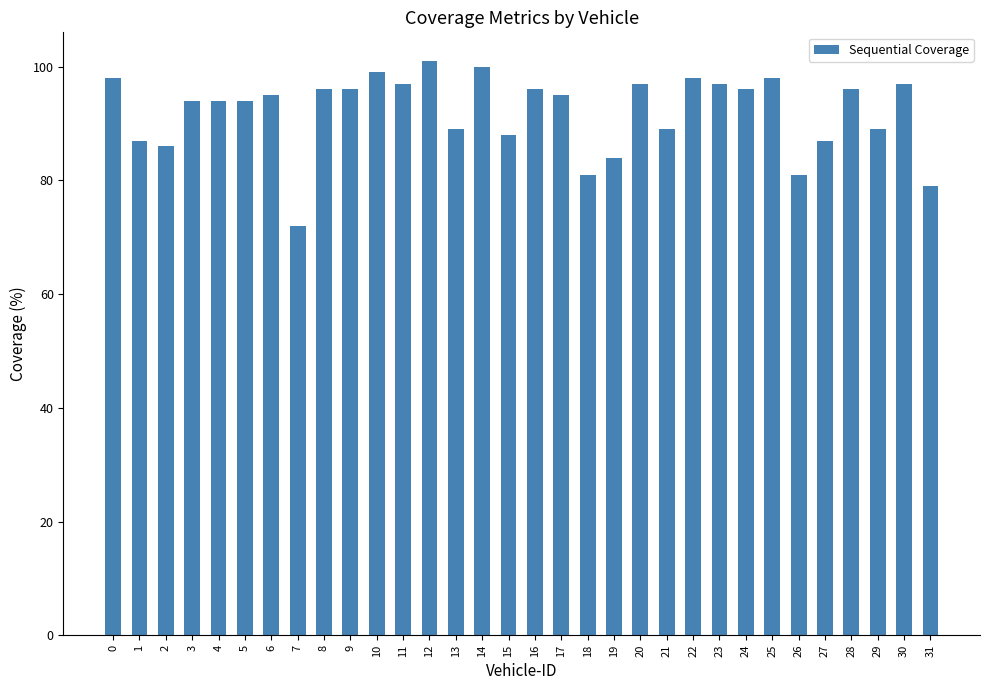

At which label is the value closest to 86?

2